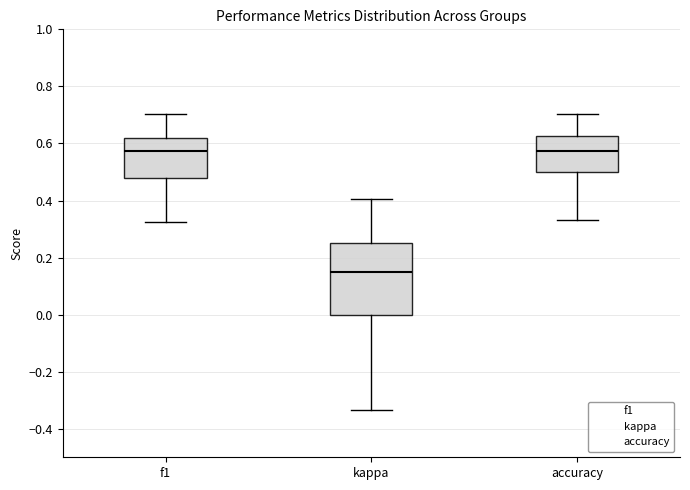

Comparing the boxes themselves (not the whiskers), which one is the tallest?

kappa